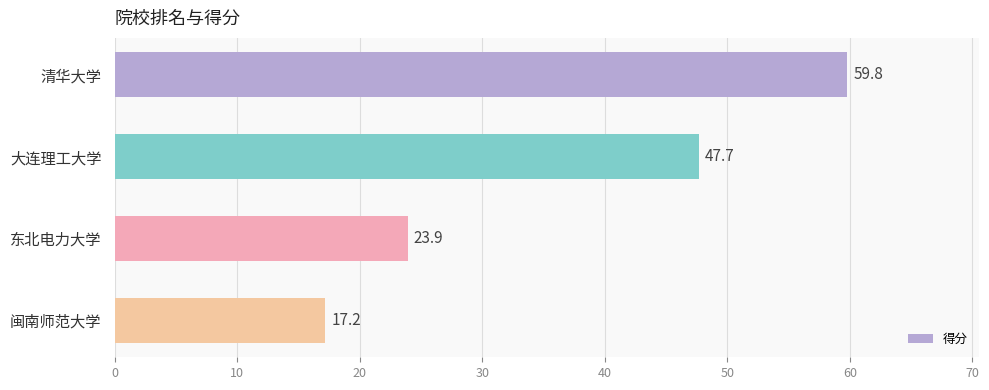

Rank the categories by value from highest to lowest.

清华大学, 大连理工大学, 东北电力大学, 闽南师范大学